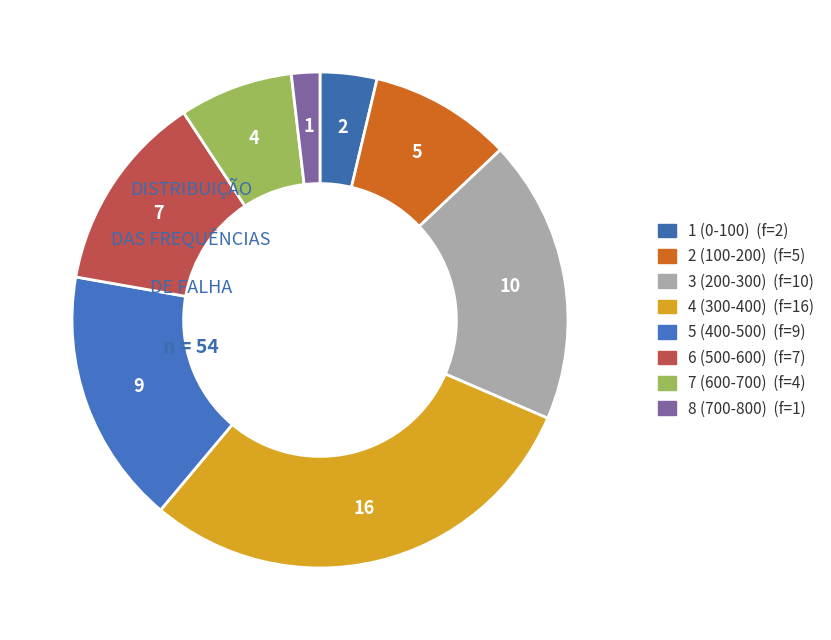

Rank the categories by value from highest to lowest.

4 (300-400), 3 (200-300), 5 (400-500), 6 (500-600), 2 (100-200), 7 (600-700), 1 (0-100), 8 (700-800)